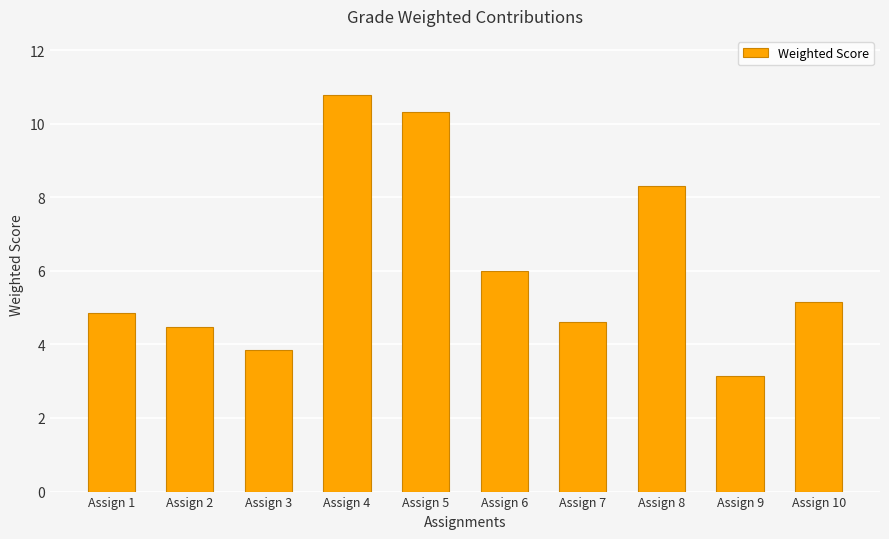

What is the sum of the values at Assign 8 and Assign 6?

14.3